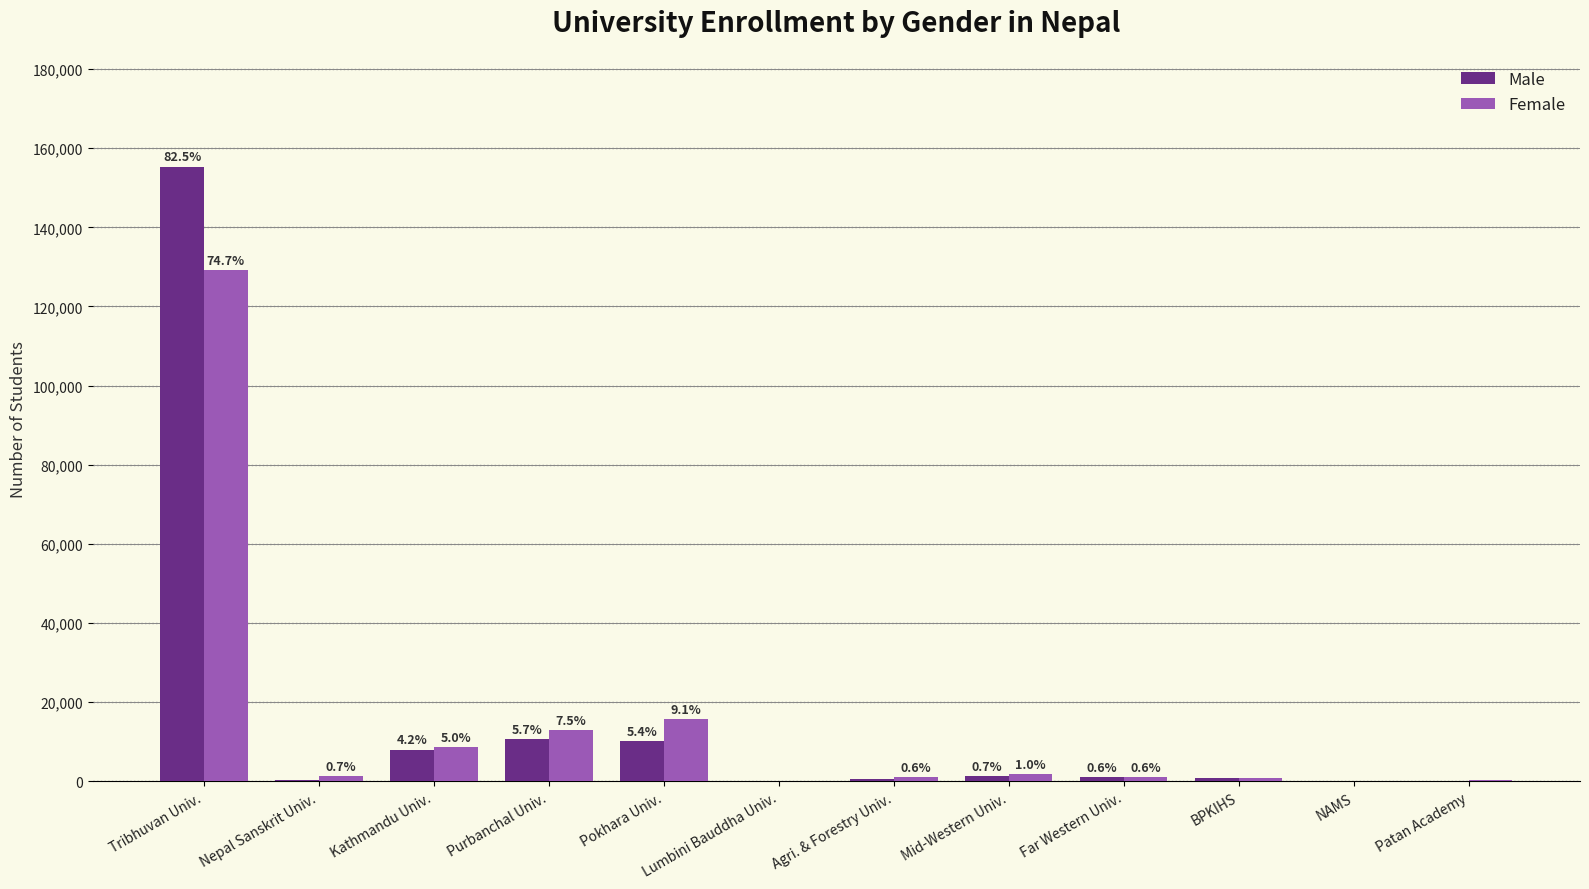

Rank the categories by Male value from lowest to highest.

NAMS, Lumbini Bauddha Univ., Patan Academy, Nepal Sanskrit Univ., Agri. & Forestry Univ., BPKIHS, Far Western Univ., Mid-Western Univ., Kathmandu Univ., Pokhara Univ., Purbanchal Univ., Tribhuvan Univ.